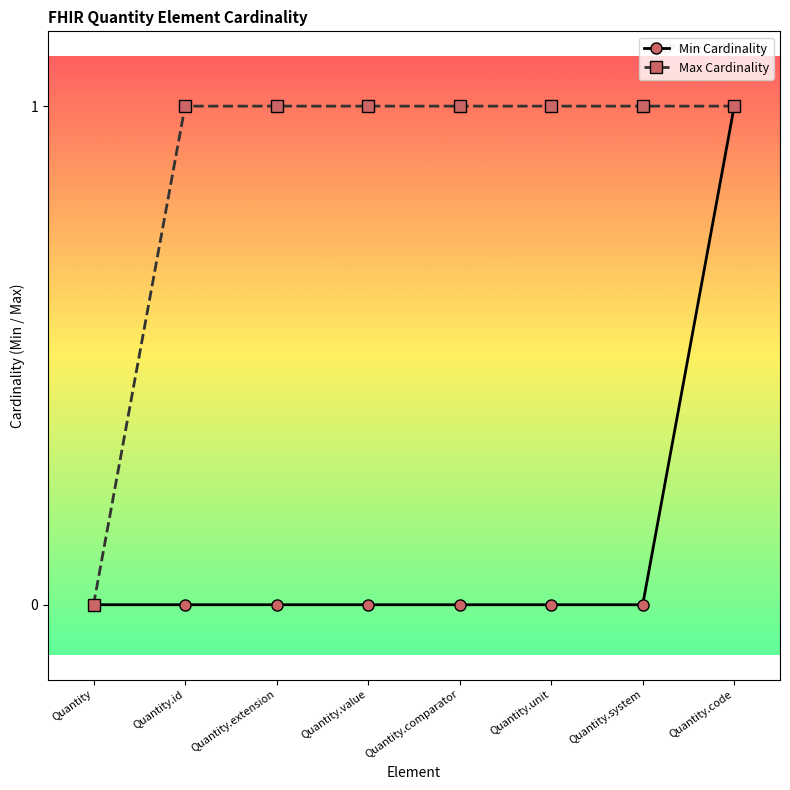

Between Quantity and Quantity.system, which series saw the biggest shift?

Max Cardinality